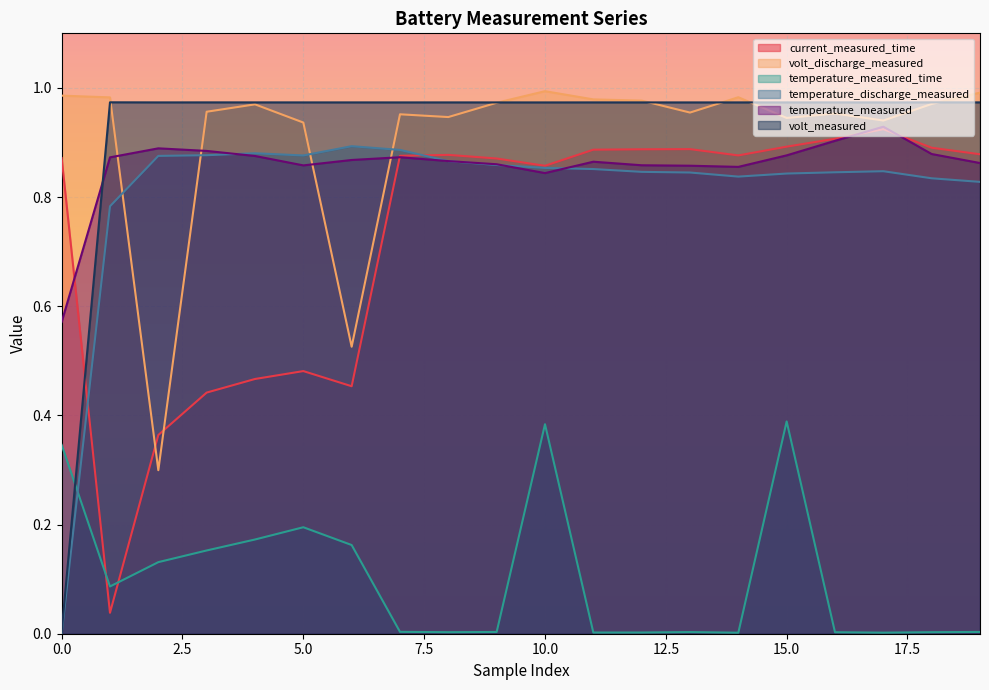

What is the difference between the second highest and second lowest values in the temperature_measured series?

0.1